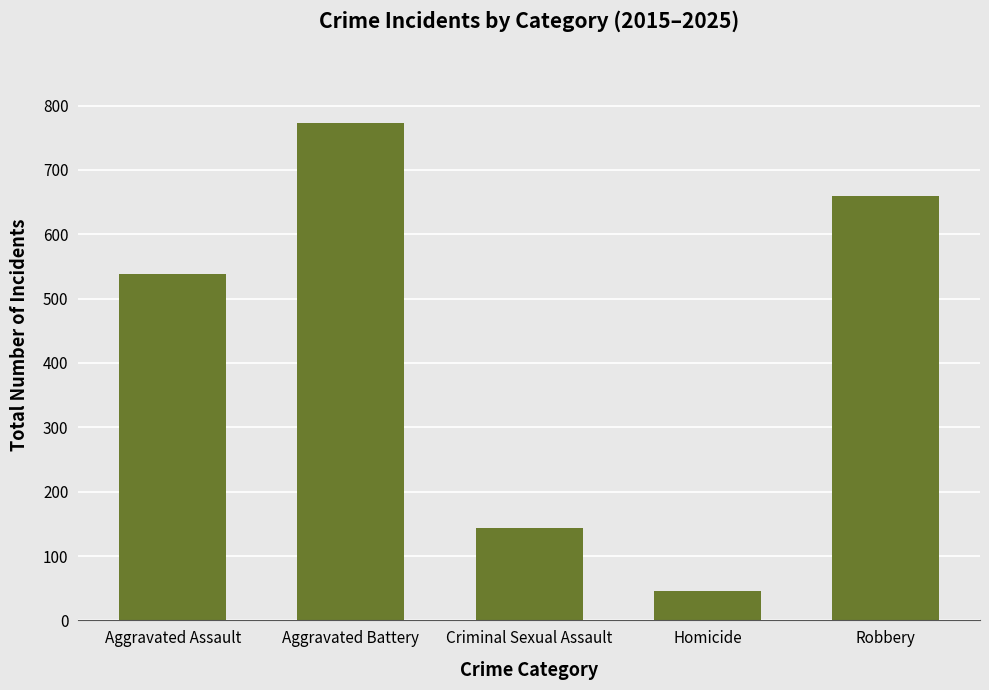

How many bars are there in total?

5